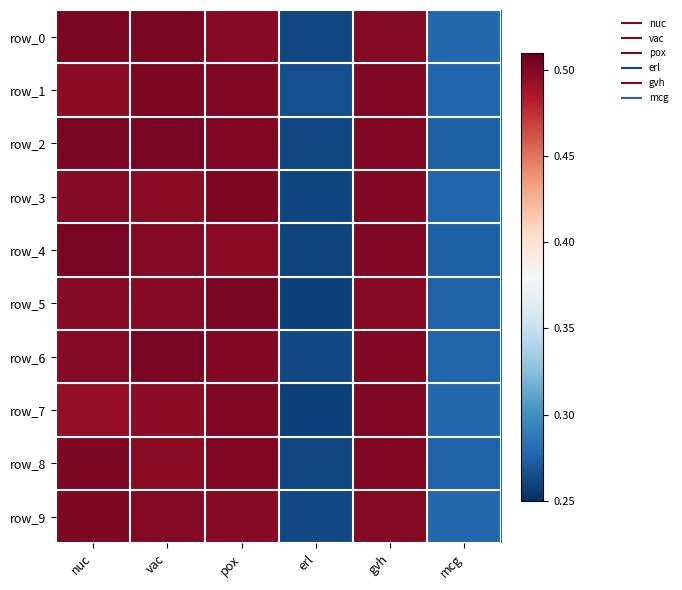

Is the value of row_2 at nuc greater than the value of row_4 at pox?

Yes